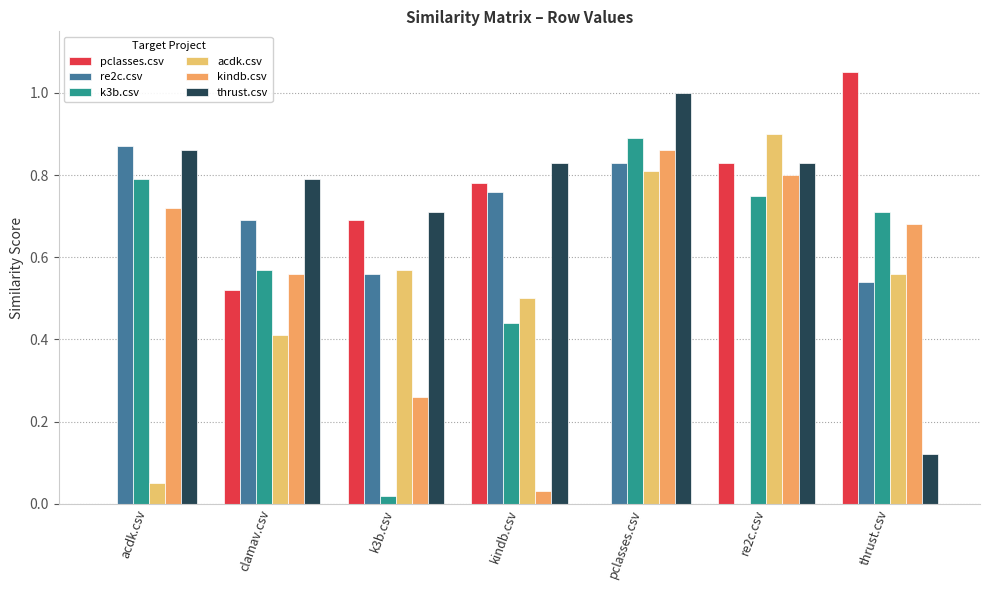

List the series in order of their peak value, lowest first.

kindb.csv, re2c.csv, k3b.csv, acdk.csv, thrust.csv, pclasses.csv